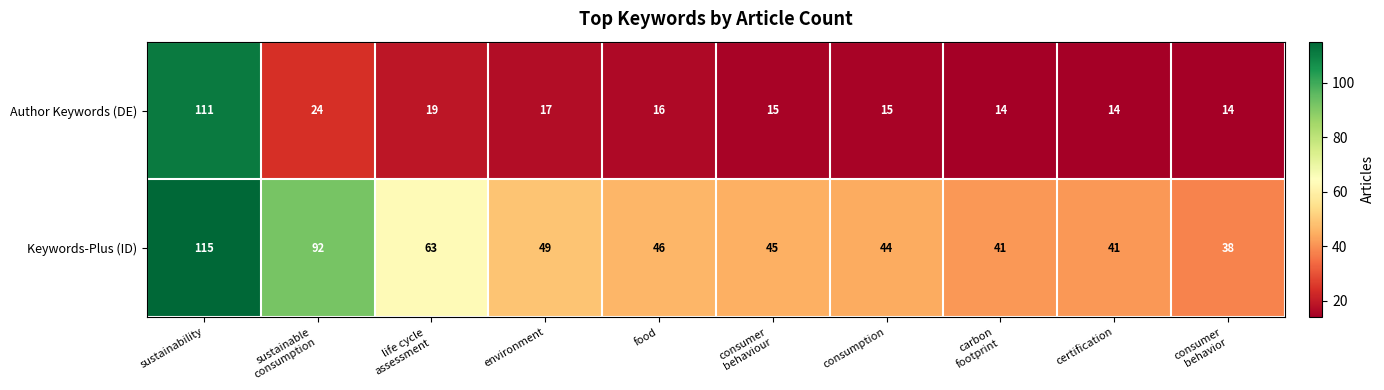

Count the number of categories in the chart.

10